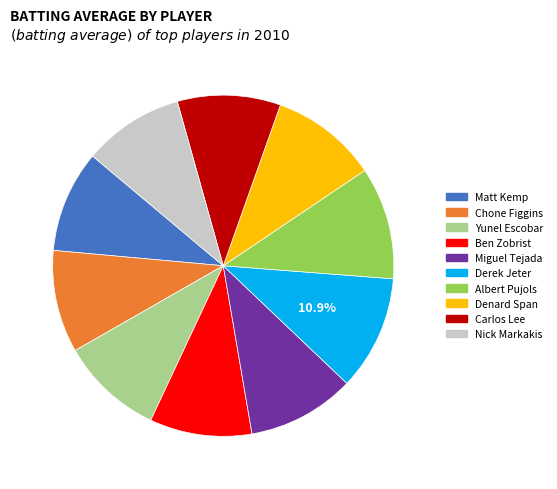

To the nearest percent, what is the average slice percentage?

10%